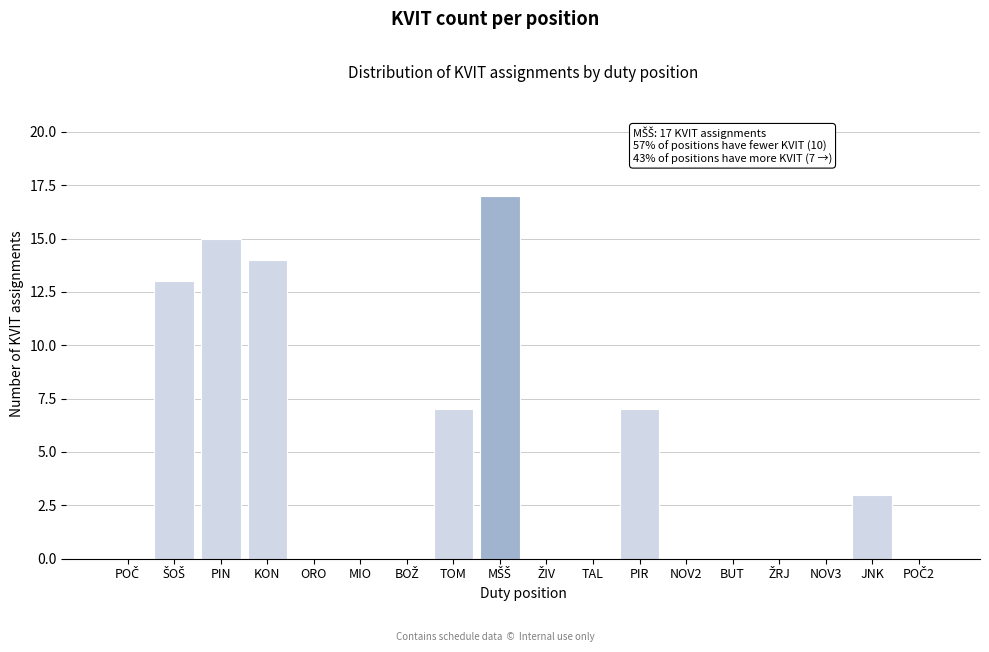

True or false: the data shows 9 at TAL.

False